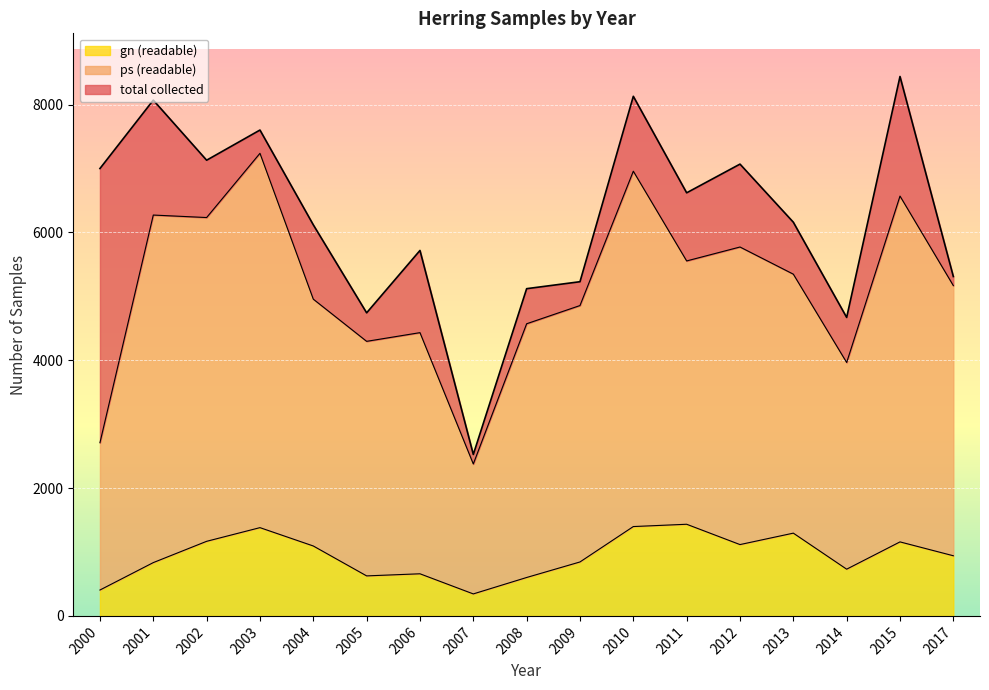

True or false: ps (readable) has a value of 4520 at 2000.

False